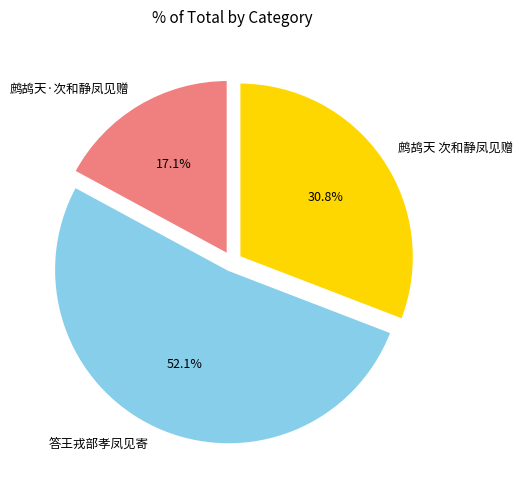

Between 答王戎部孝凤见寄 and 鹧鸪天 次和静凤见赠, which is larger?

答王戎部孝凤见寄